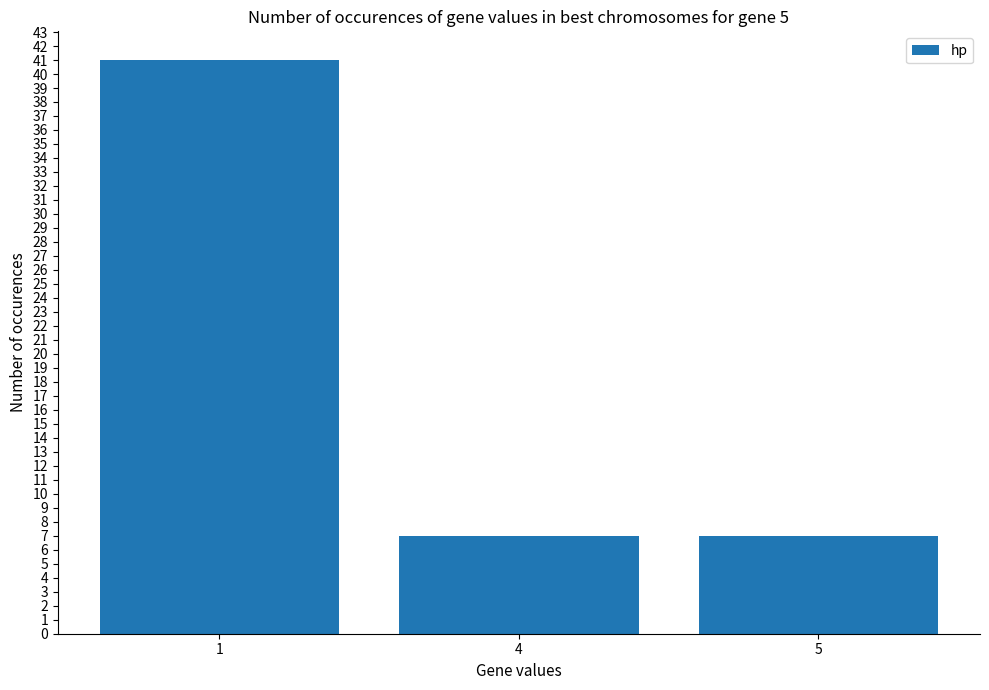

Does the chart contain stacked bars?

No